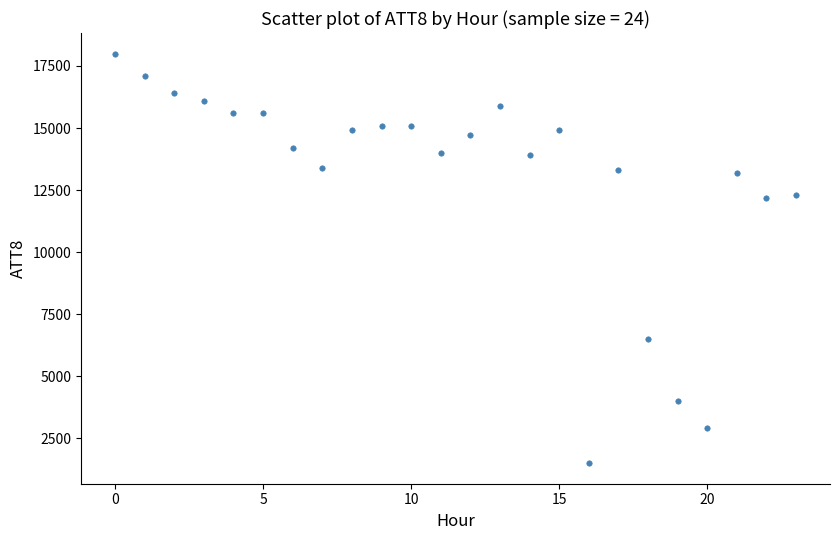

What is the range of Y values (max minus min)?

16500